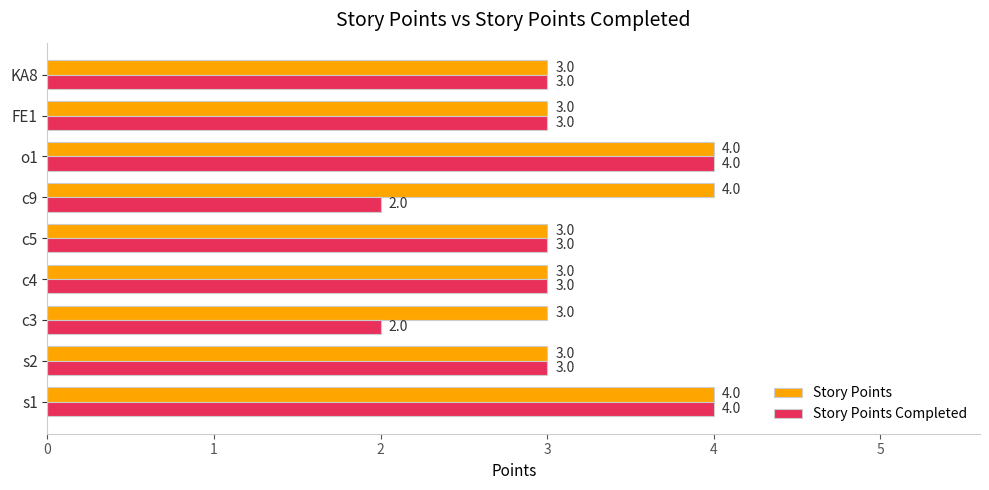

The value of Story Points at o1 is 2. True or false?

False